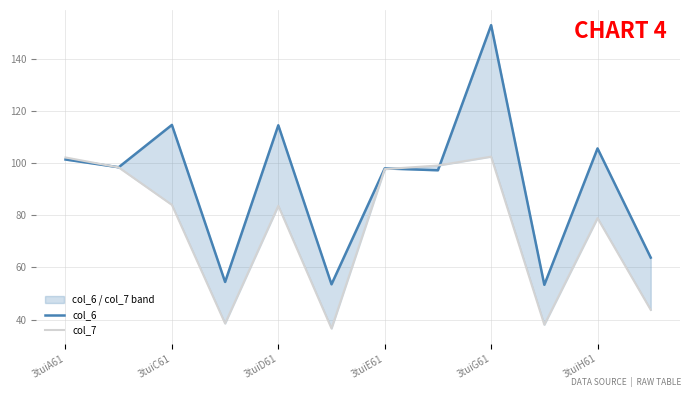

How many categories are shown in the chart?

12